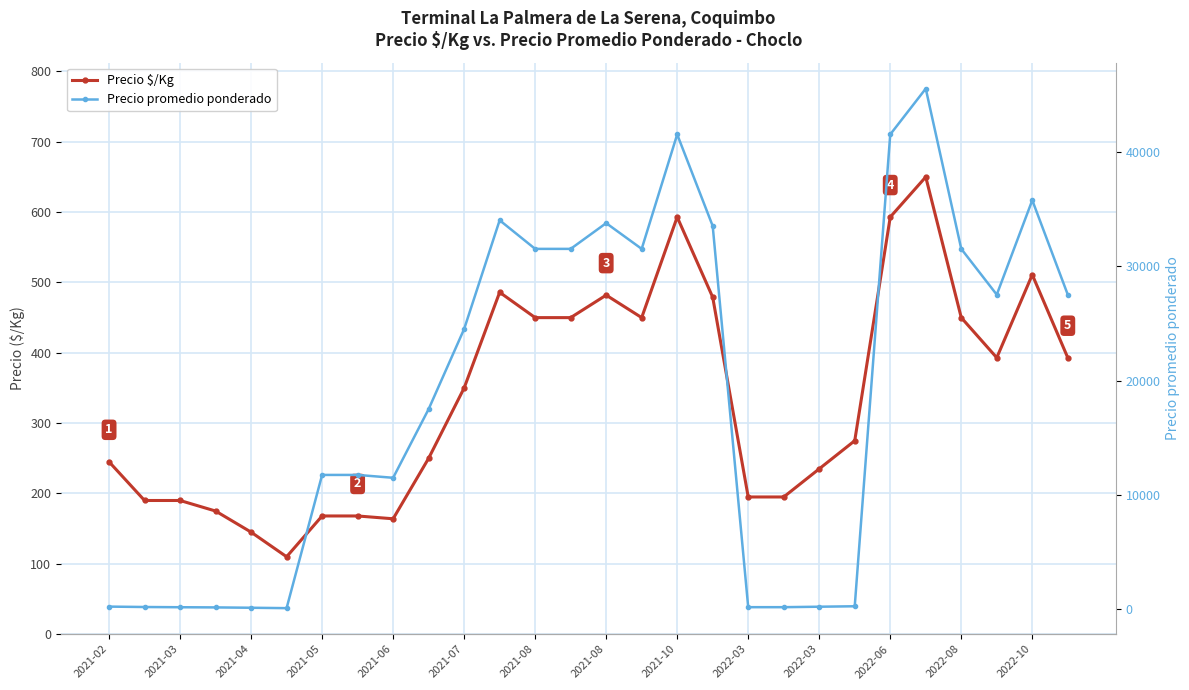

Count the number of categories in the chart.

28